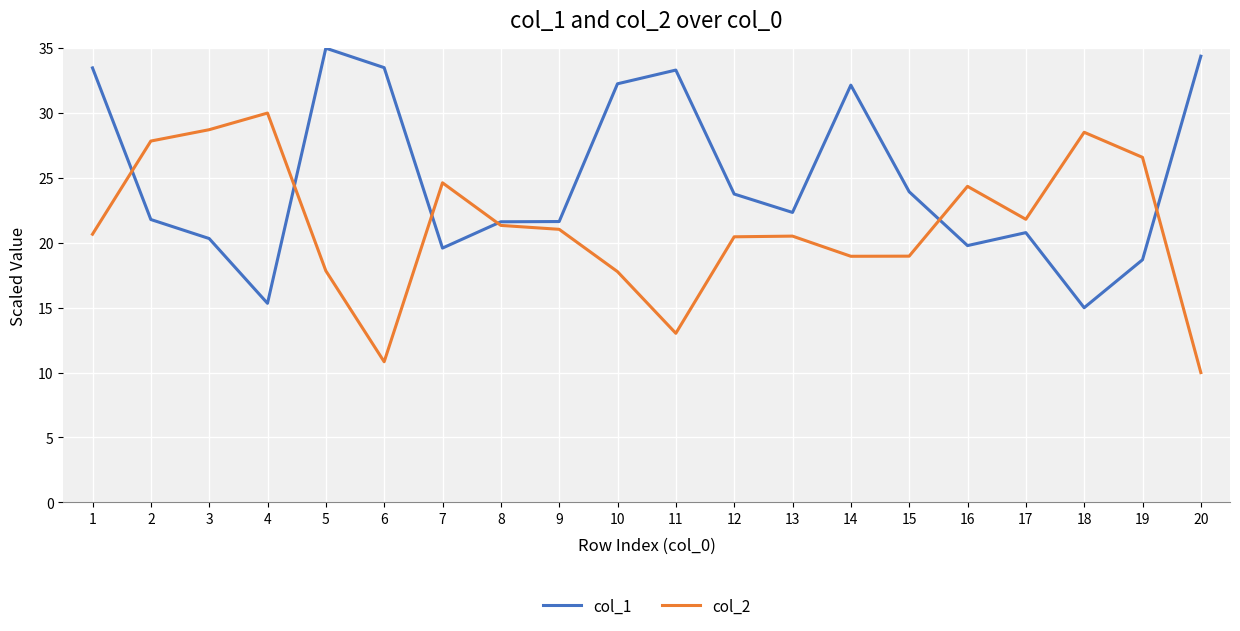

Between which two adjacent categories do col_1 and col_2 first intersect?

1 and 2